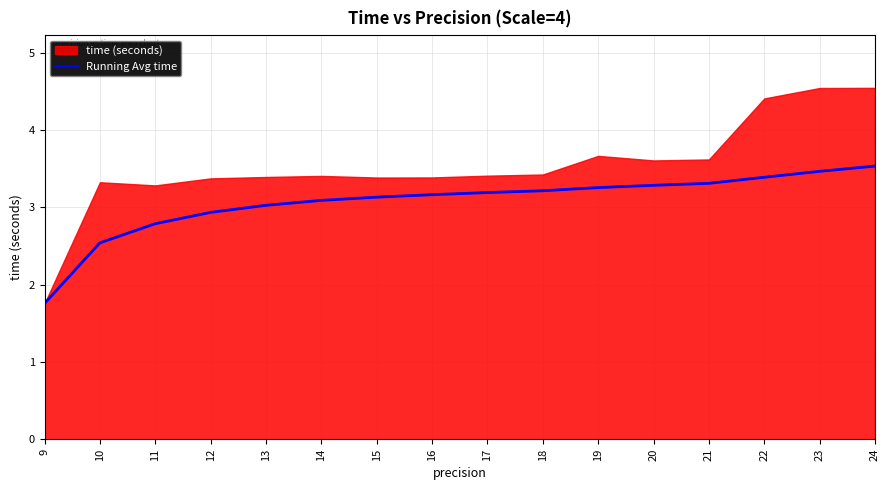

The chart shows a value of 4.8 at 15. True or false?

False